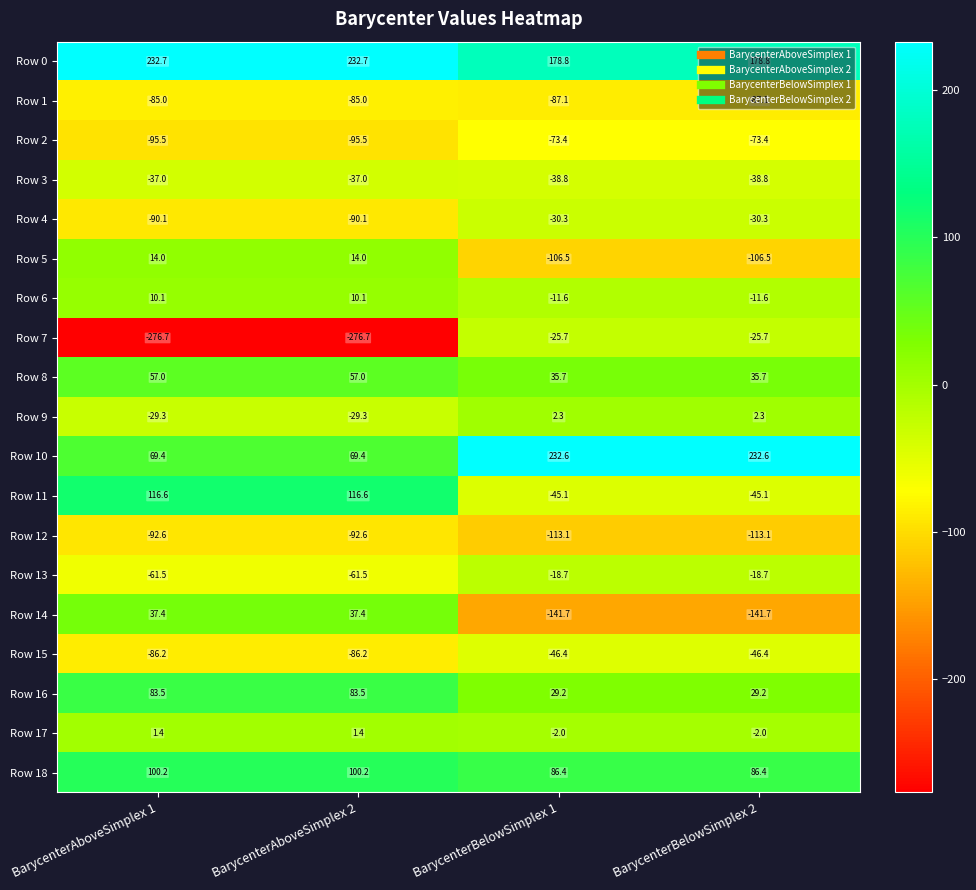

The Row 5 series shows -106.5 at BarycenterBelowSimplex 2. True or false?

True